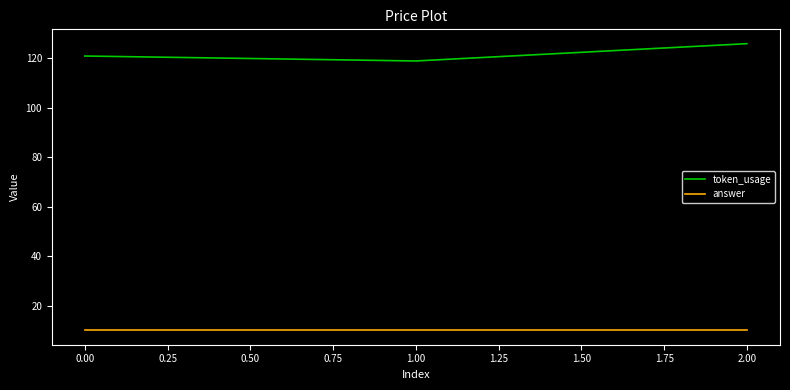

What is the difference between the maximum and minimum values in the token_usage series?

7